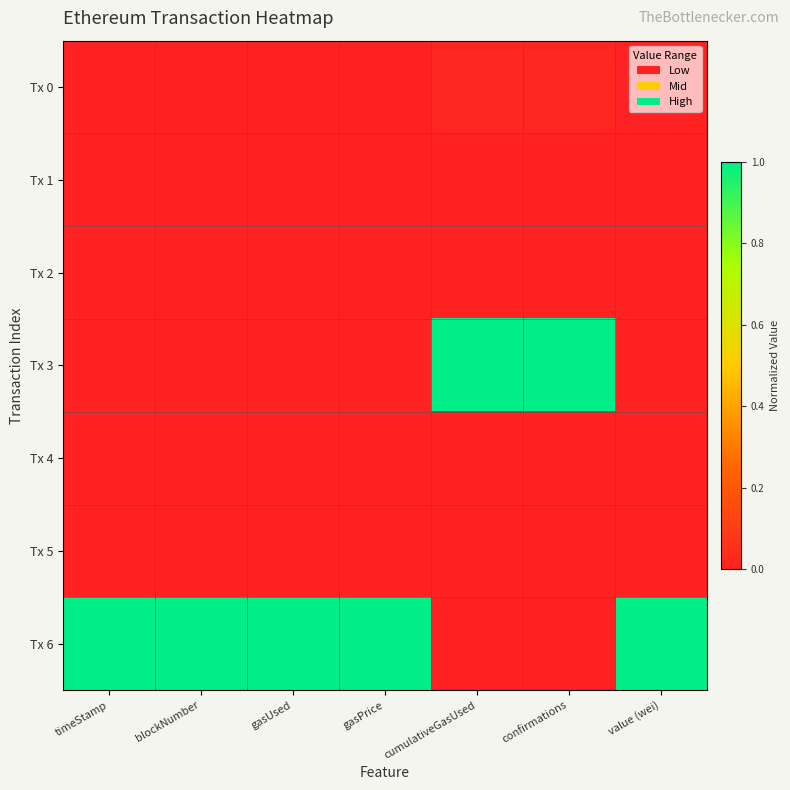

Reading left to right, transcribe all the data shown in this chart.

Tx 0: timeStamp=0.0	blockNumber=0.0	gasUsed=0.0	gasPrice=0.0	cumulativeGasUsed=0.0	confirmations=0.0	value (wei)=0.0
Tx 1: timeStamp=0.0	blockNumber=0.0	gasUsed=0.0	gasPrice=0.0	cumulativeGasUsed=0.0	confirmations=0.0	value (wei)=0.0
Tx 2: timeStamp=0.0	blockNumber=0.0	gasUsed=0.0	gasPrice=0.0	cumulativeGasUsed=0.0	confirmations=0.0	value (wei)=0.0
Tx 3: timeStamp=0.0	blockNumber=0.0	gasUsed=0.0	gasPrice=0.0	cumulativeGasUsed=1.0	confirmations=1.0	value (wei)=0.0
Tx 4: timeStamp=0.0	blockNumber=0.0	gasUsed=0.0	gasPrice=0.0	cumulativeGasUsed=0.0	confirmations=0.0	value (wei)=0.0
Tx 5: timeStamp=0.0	blockNumber=0.0	gasUsed=0.0	gasPrice=0.0	cumulativeGasUsed=0.0	confirmations=0.0	value (wei)=0.0
Tx 6: timeStamp=1.0	blockNumber=1.0	gasUsed=1.0	gasPrice=1.0	cumulativeGasUsed=0.0	confirmations=0.0	value (wei)=1.0